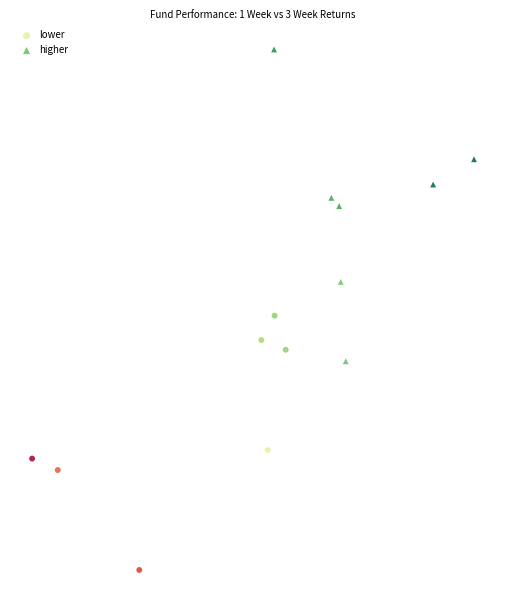

Which series has the widest spread of Y values?

higher